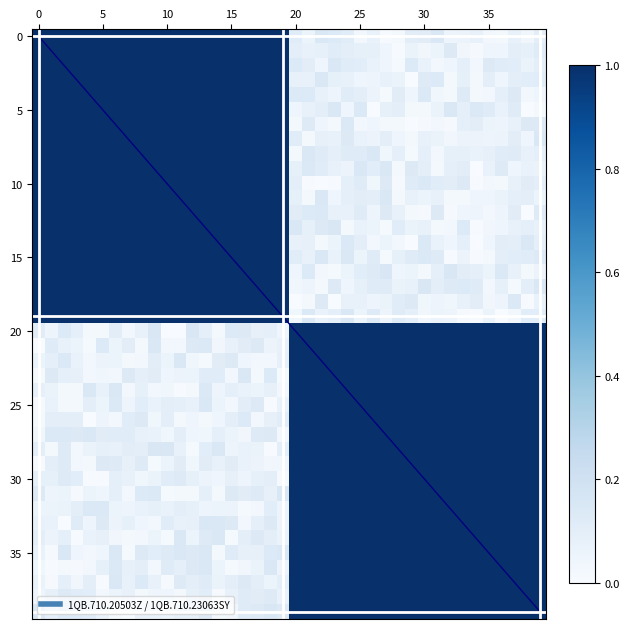

At how many categories does at least one series exceed 0?

40